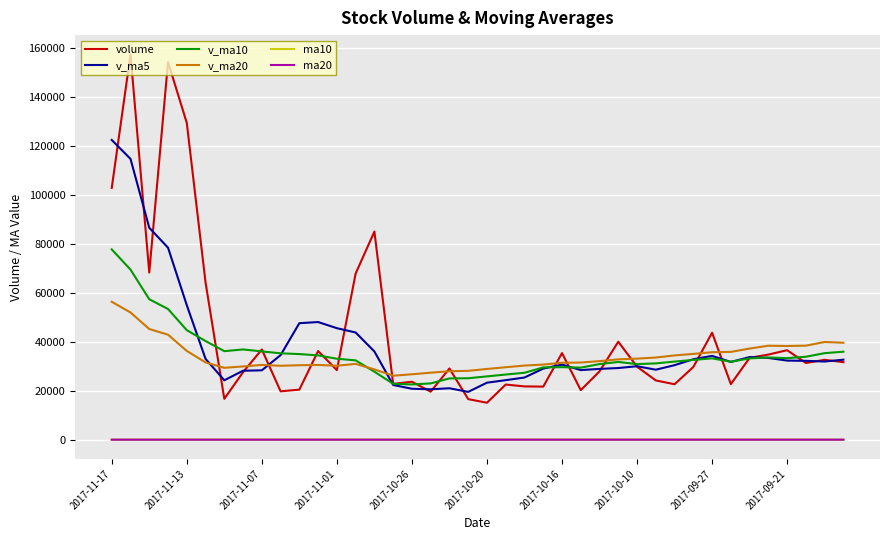

Which series has the largest range (max minus min)?

volume